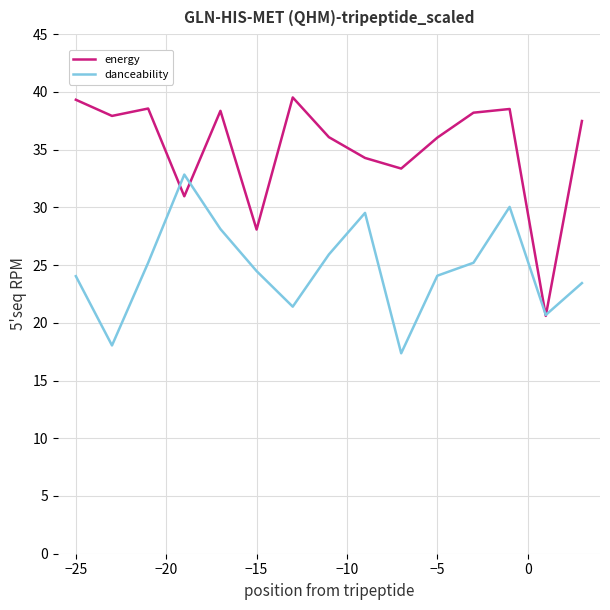

Is this an area chart (filled region under the line)?

No